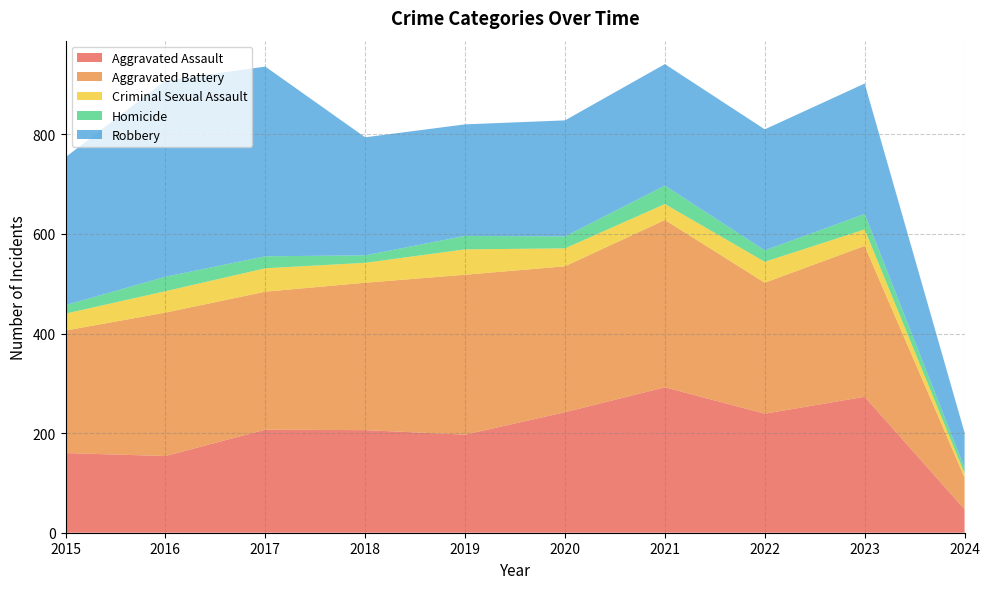

Reading left to right, list all the values displayed in this chart.

Aggravated Assault: 2015=160	2016=154	2017=207	2018=206	2019=197	2020=242	2021=292	2022=239	2023=273	2024=47
Aggravated Battery: 2015=246	2016=288	2017=277	2018=296	2019=321	2020=293	2021=336	2022=263	2023=303	2024=64
Criminal Sexual Assault: 2015=34	2016=43	2017=47	2018=40	2019=51	2020=36	2021=32	2022=42	2023=33	2024=8
Homicide: 2015=17	2016=29	2017=24	2018=15	2019=27	2020=24	2021=37	2022=23	2023=31	2024=11
Robbery: 2015=297	2016=394	2017=381	2018=237	2019=224	2020=233	2021=244	2022=243	2023=262	2024=71